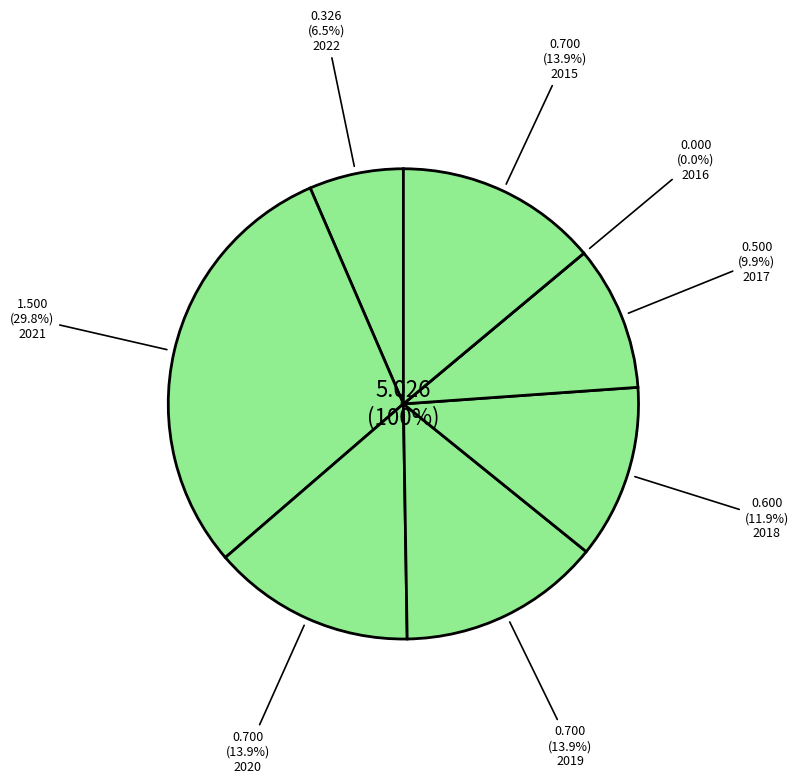

What is the largest slice in the pie chart?

2021